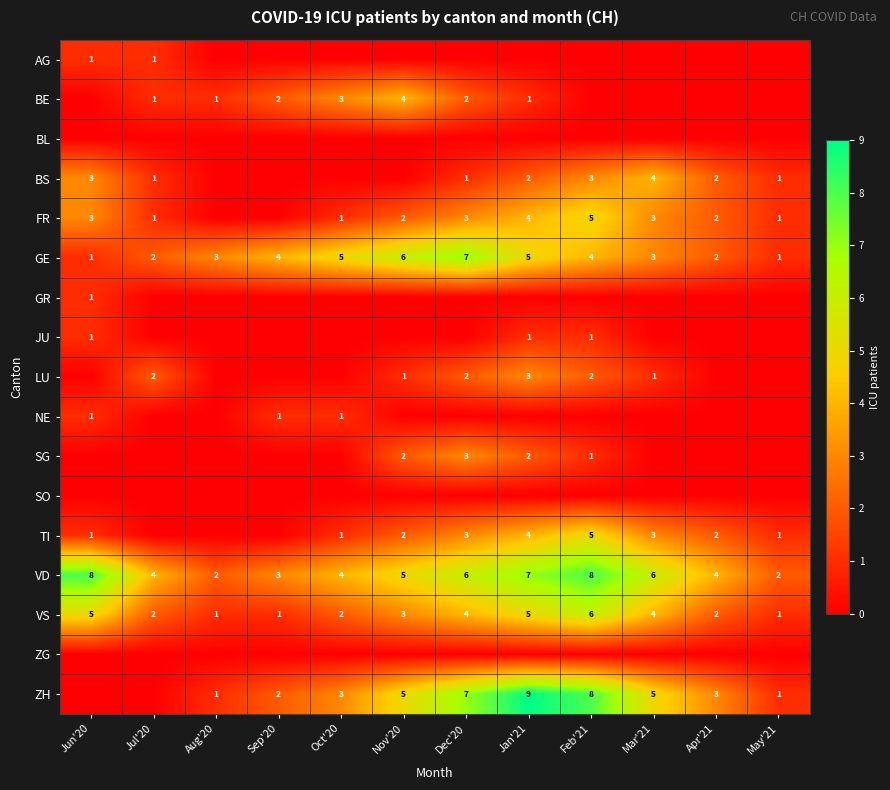

What is the total value across all series at May'21?

8